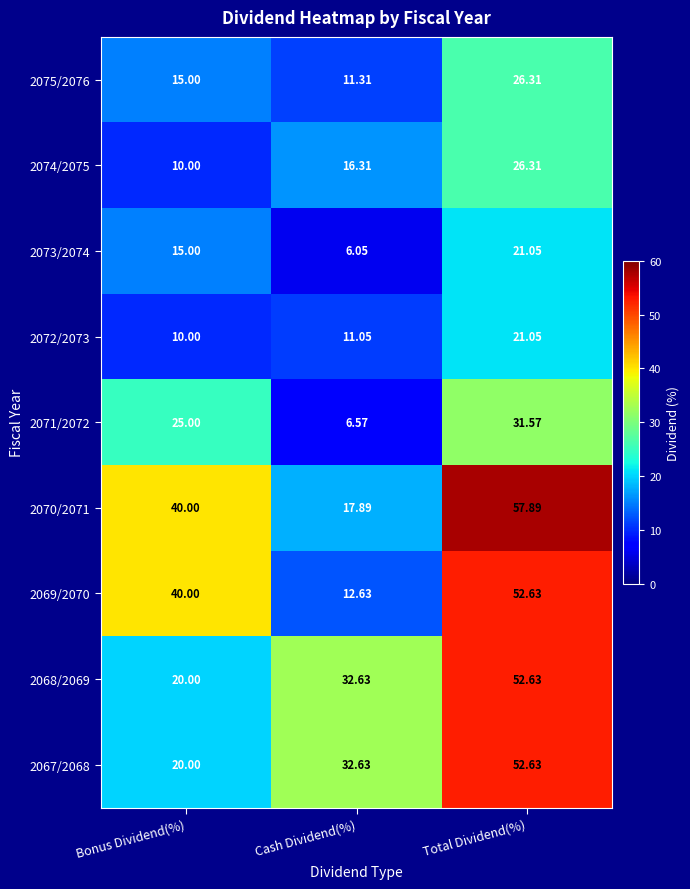

Where does the 2068/2069 series first go above 32?

Cash Dividend(%)